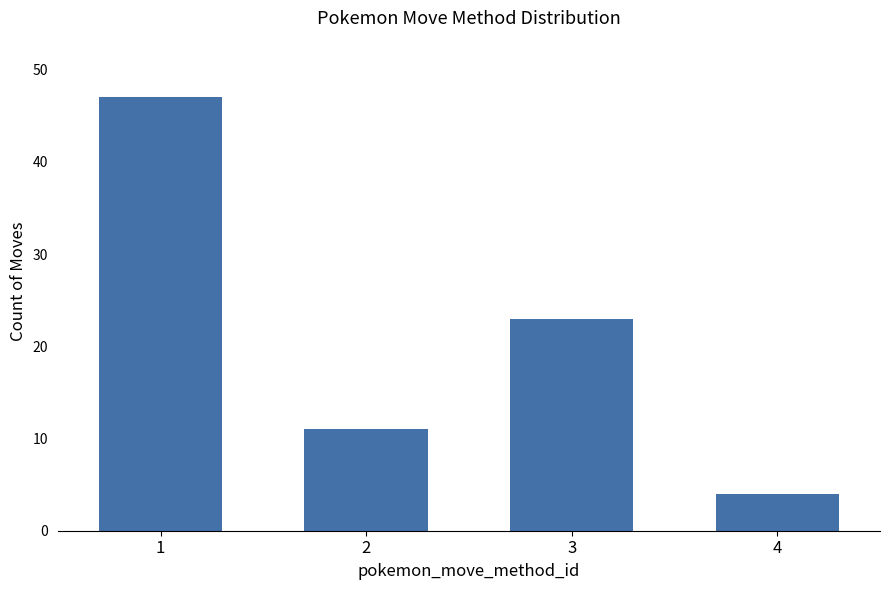

Approximately how many times larger is the value at 2 compared to 1?

0.2